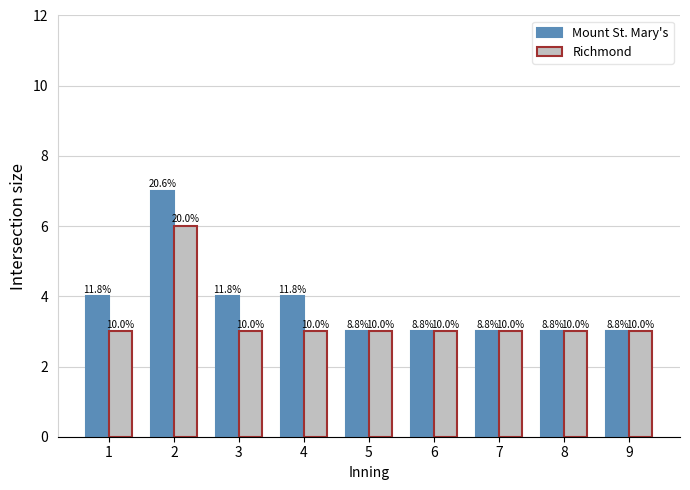

What is the lowest value of the Mount St. Mary's series?

3